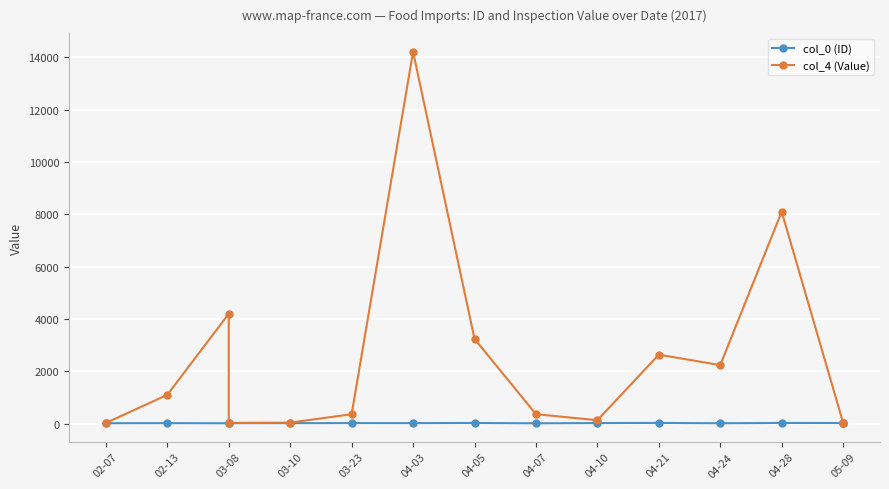

What is the difference between the second highest and second lowest values in the col_0 (ID) series?

12